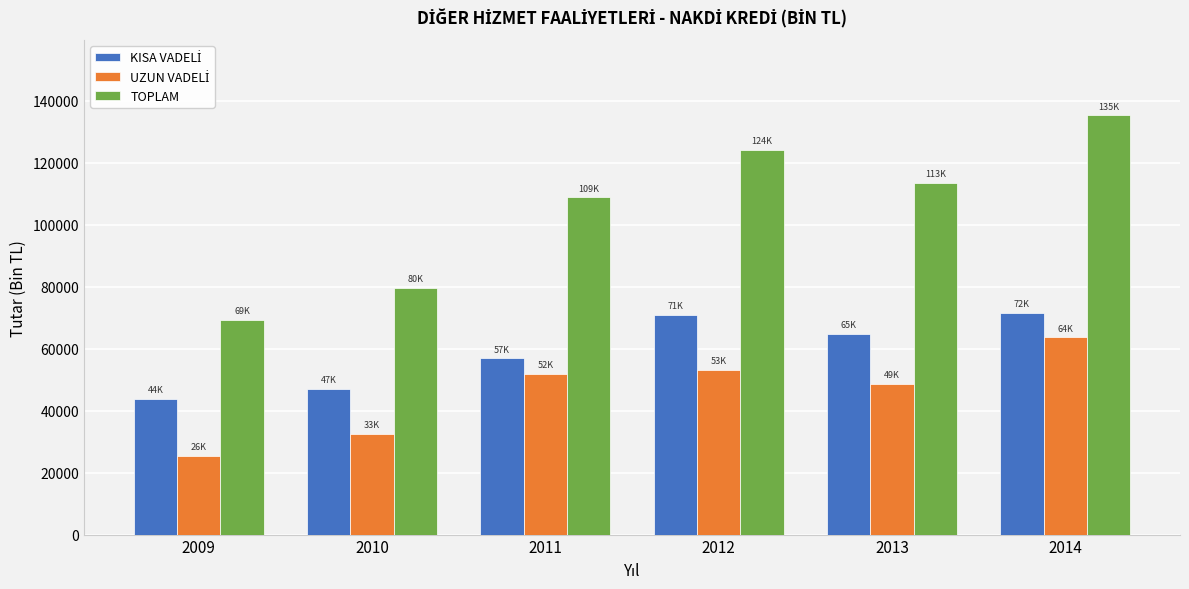

What is the minimum value shown in the chart?

25509.2